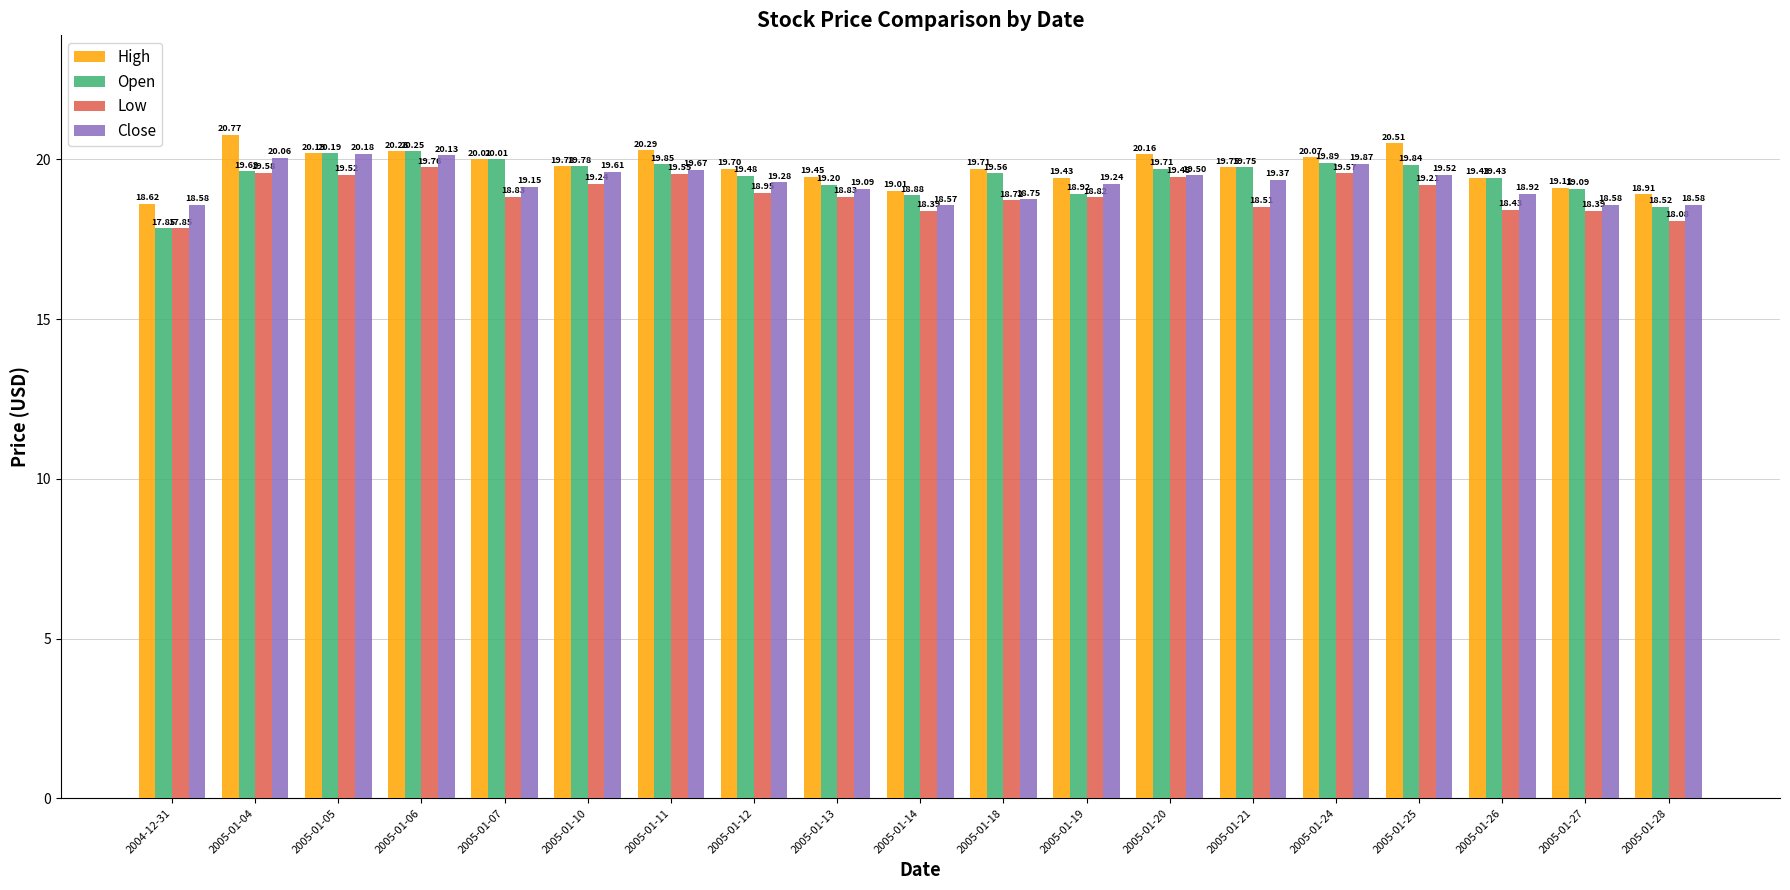

True or false: Close has a value of 27.3 at 2004-12-31.

False